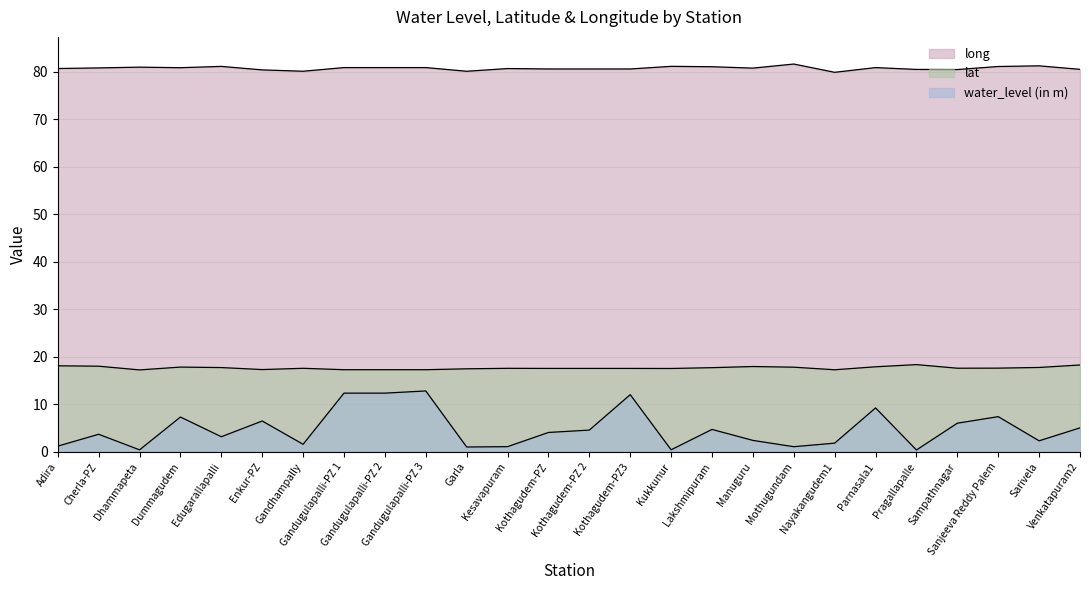

In long, how many points are higher than both neighbors (excluding endpoints)?

7